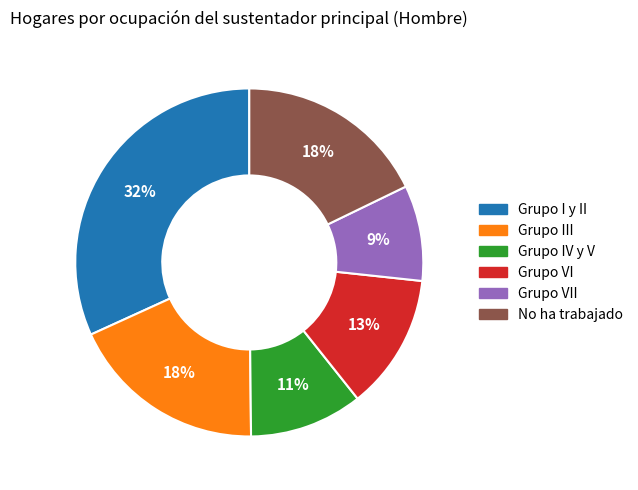

True or false: Grupo VII accounts for 21% of the total.

False